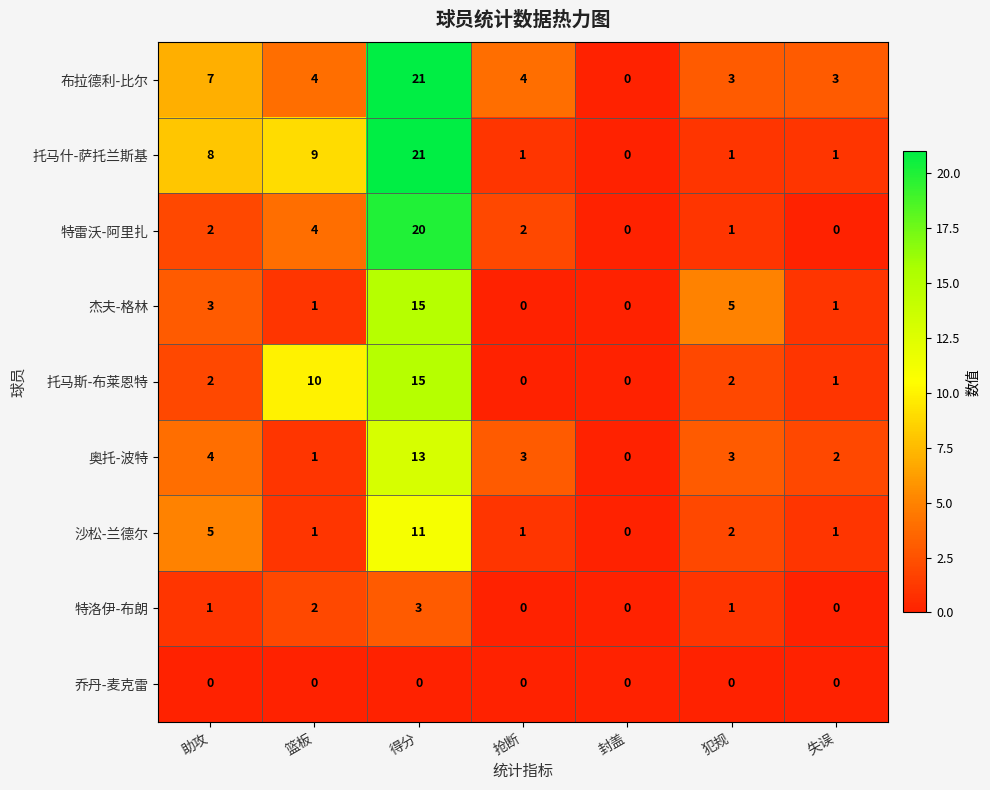

What is the greatest value displayed?

21